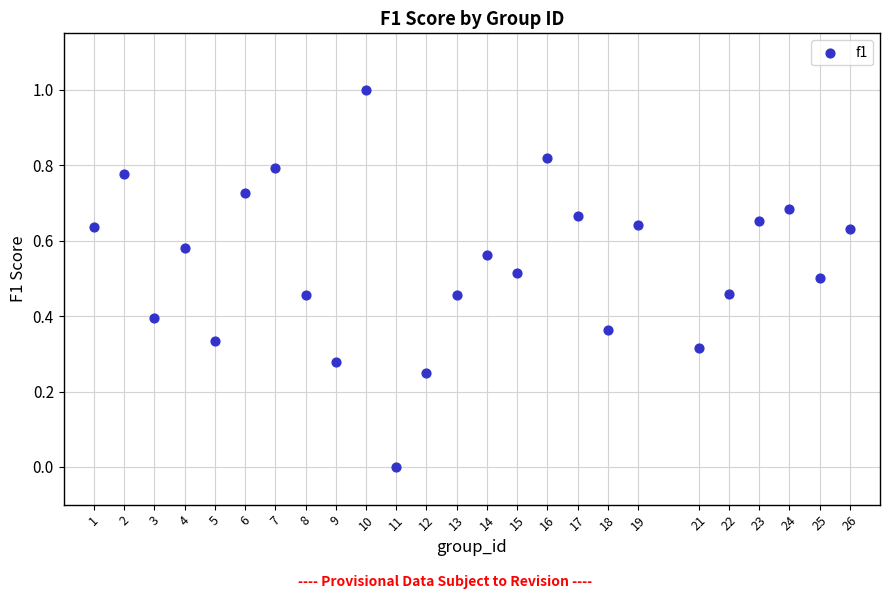

What is the range of X values (max minus min)?

25.0